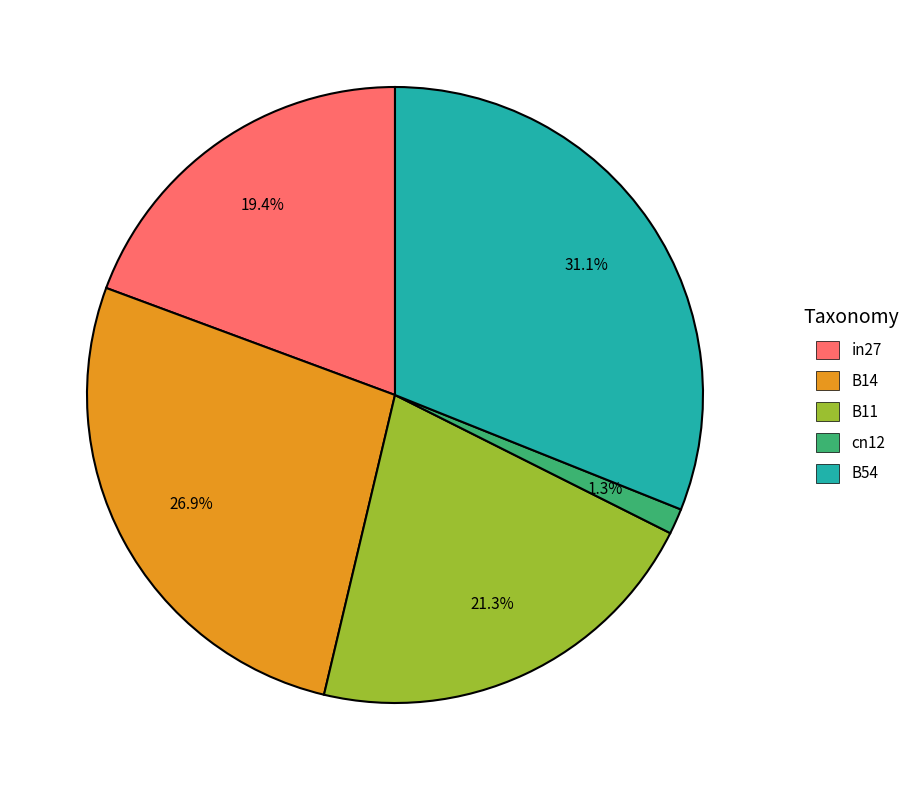

What percentage is the B11 slice, to the nearest percent?

21%